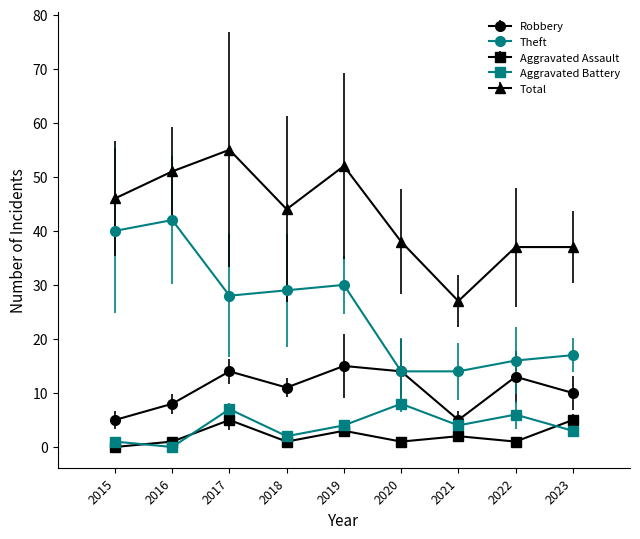

At which category does the chart reach its minimum across all series?

2015